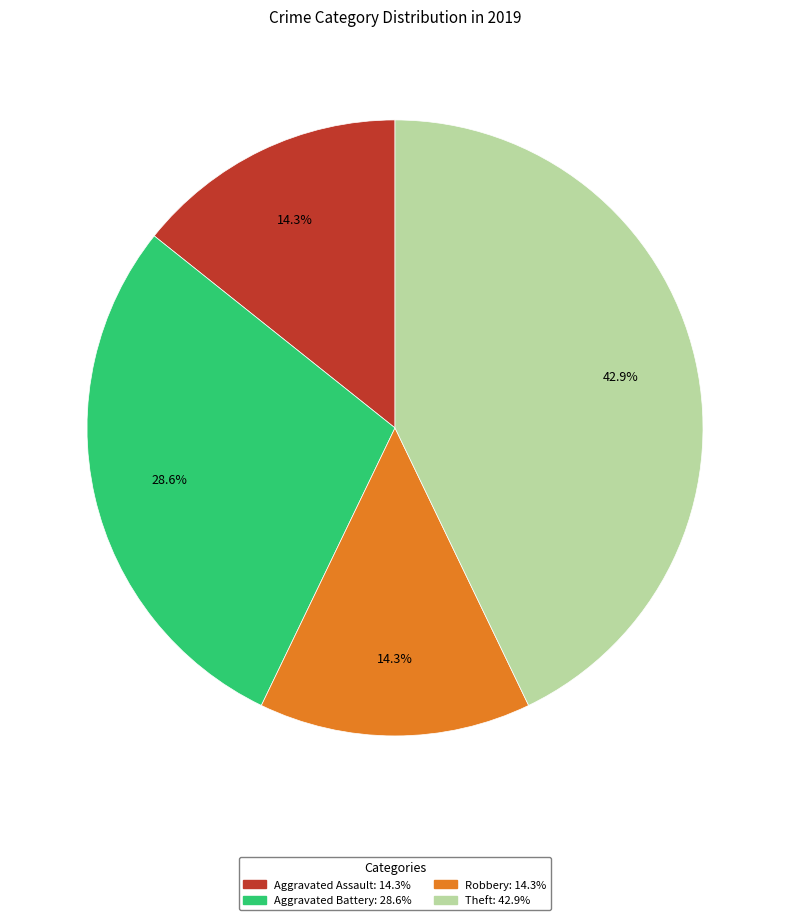

Is there a majority slice in this chart?

No